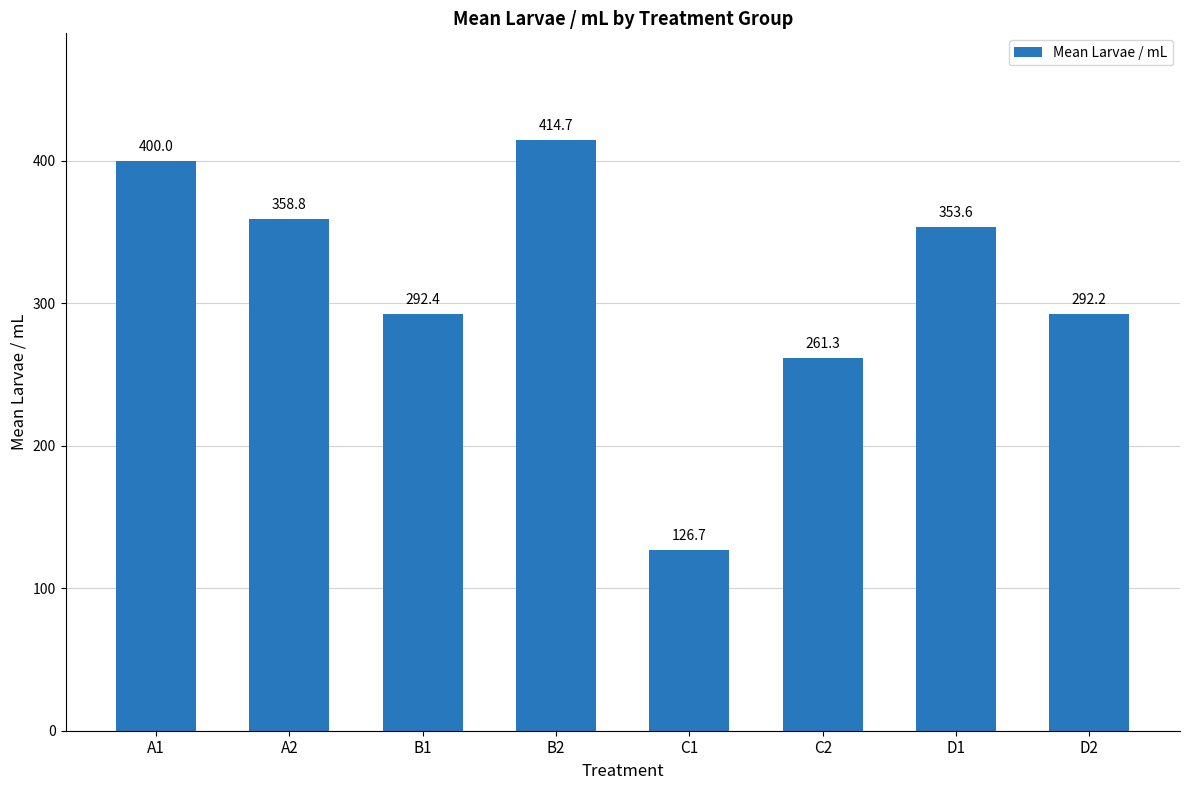

How many values are below 353?

4